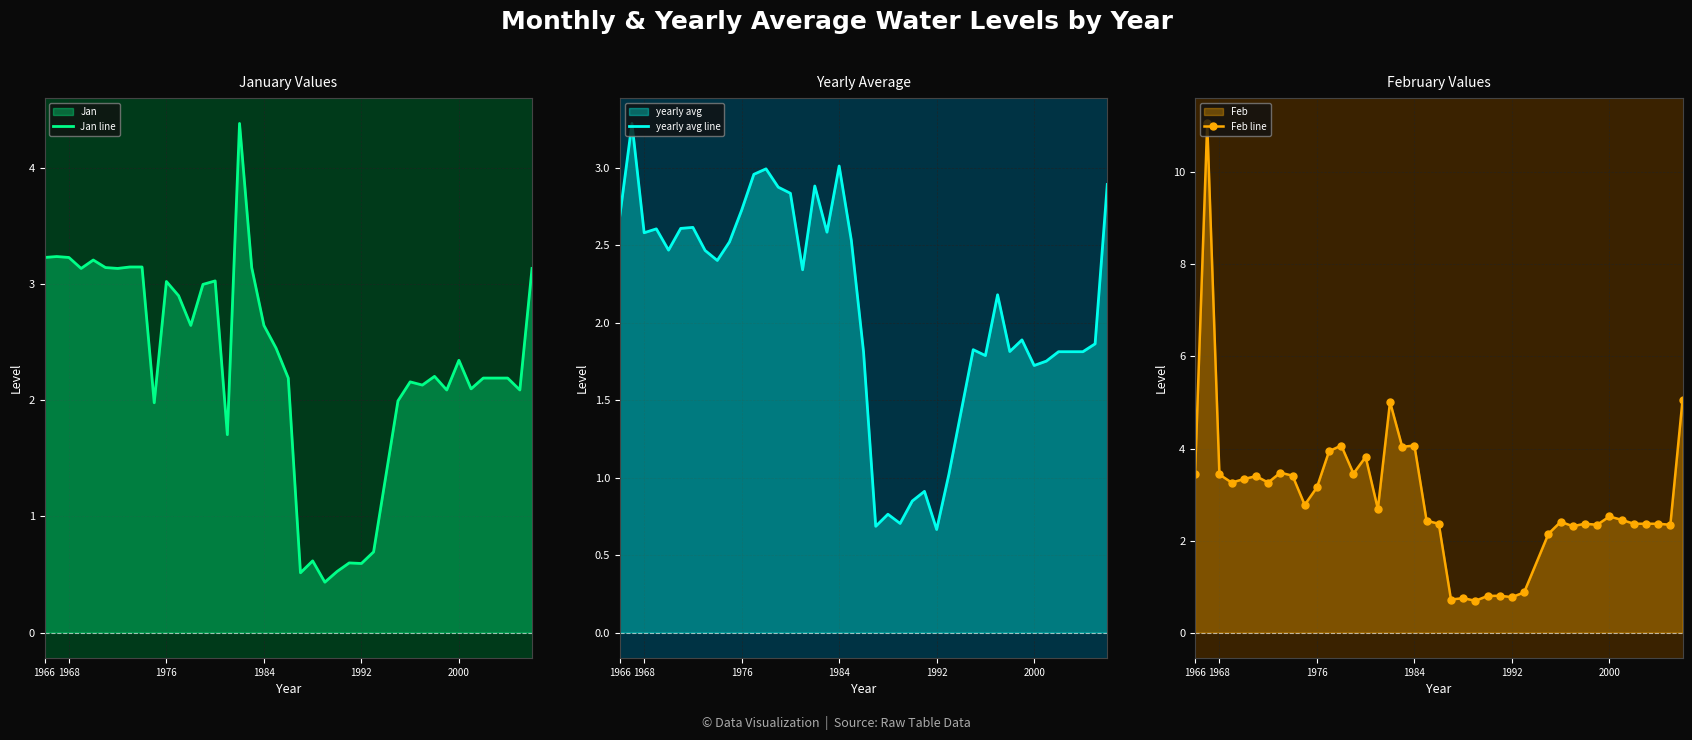

Where does the yearly avg line series first go above 2?

1966